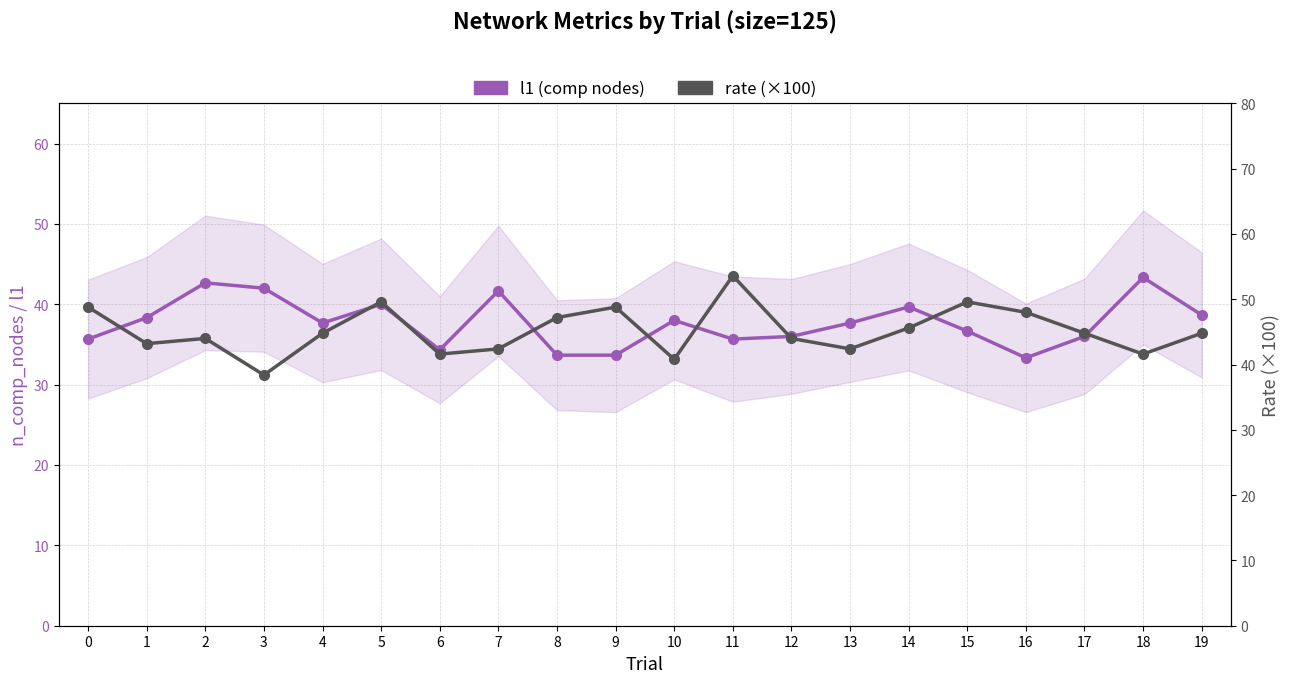

Rank the series at 18 from highest to lowest value.

l1 (comp nodes), rate (×100)